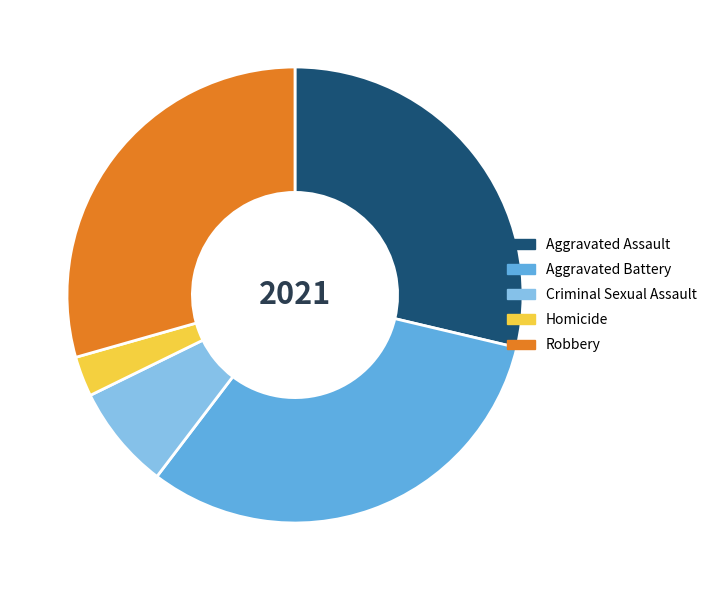

Between Criminal Sexual Assault and Robbery, which is larger?

Robbery